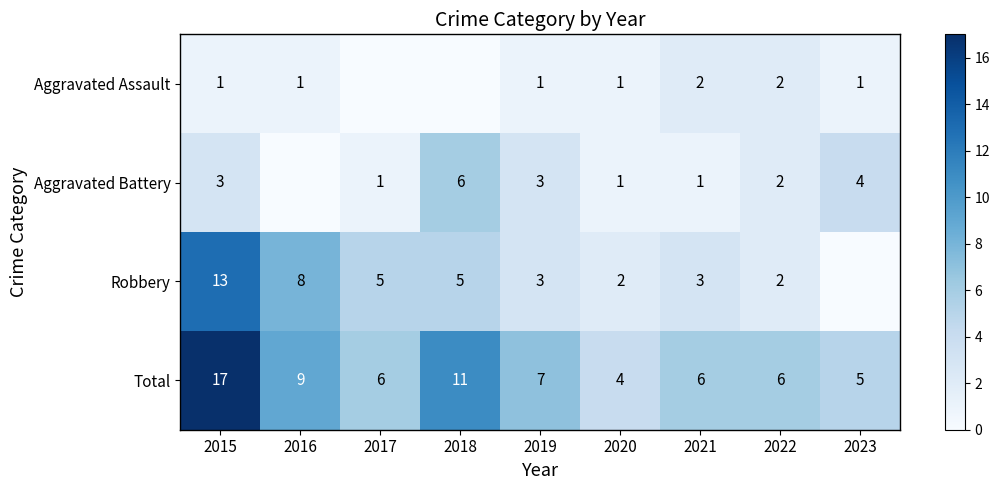

What is the spread (max minus min) of values at 2020?

3